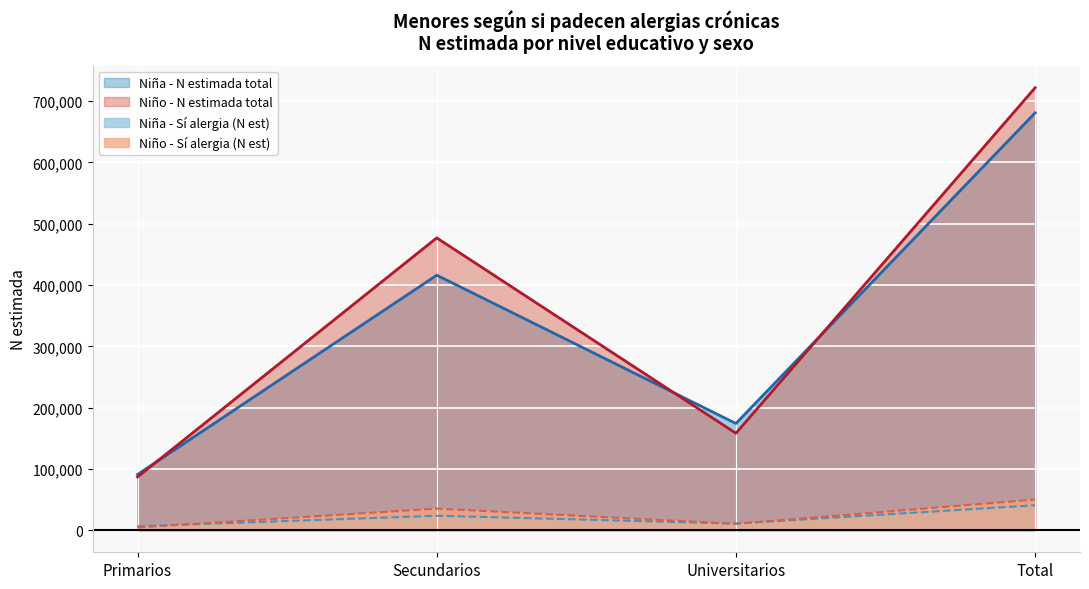

True or false: Niña - Sí alergia (N est) has a value of 2128 at Primarios.

False